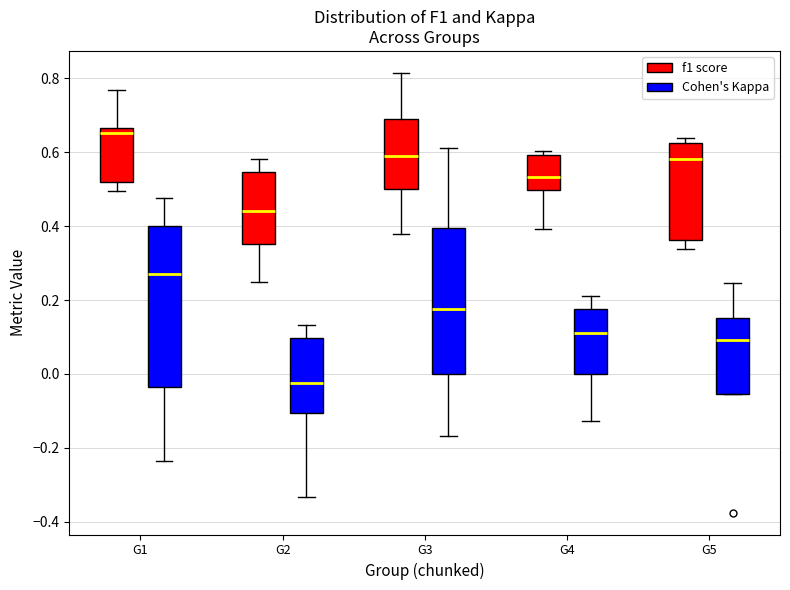

Which box's median line is the highest?

G1 (f1 score)